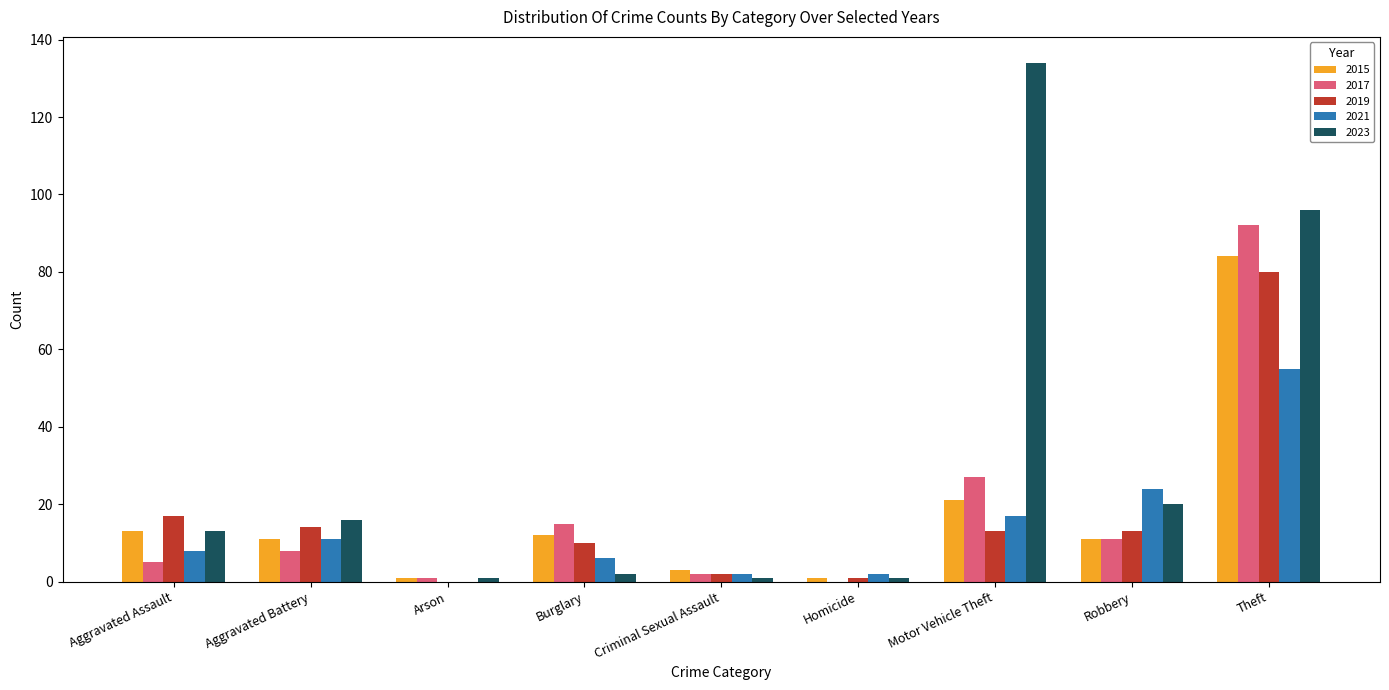

At which category is the sum across all series the highest?

Theft